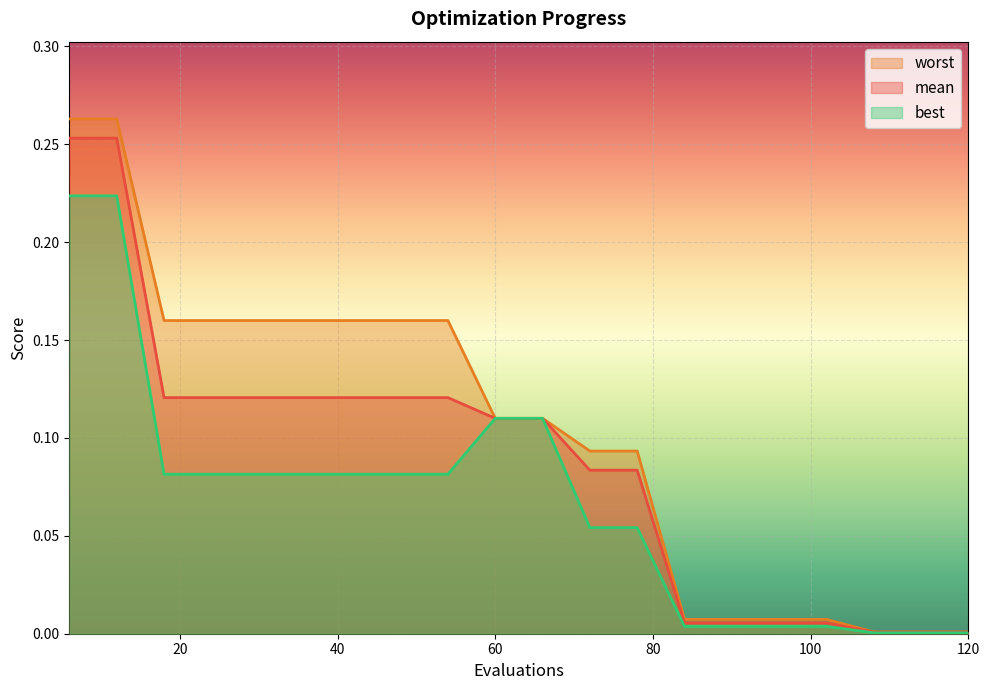

Which series has the largest total across all categories?

worst